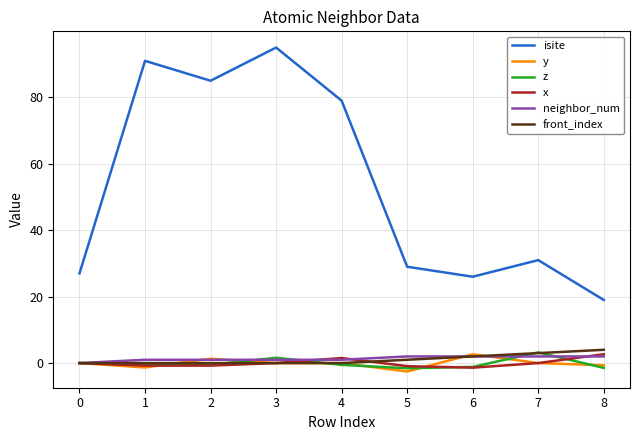

At how many categories does at least one series exceed 10?

9